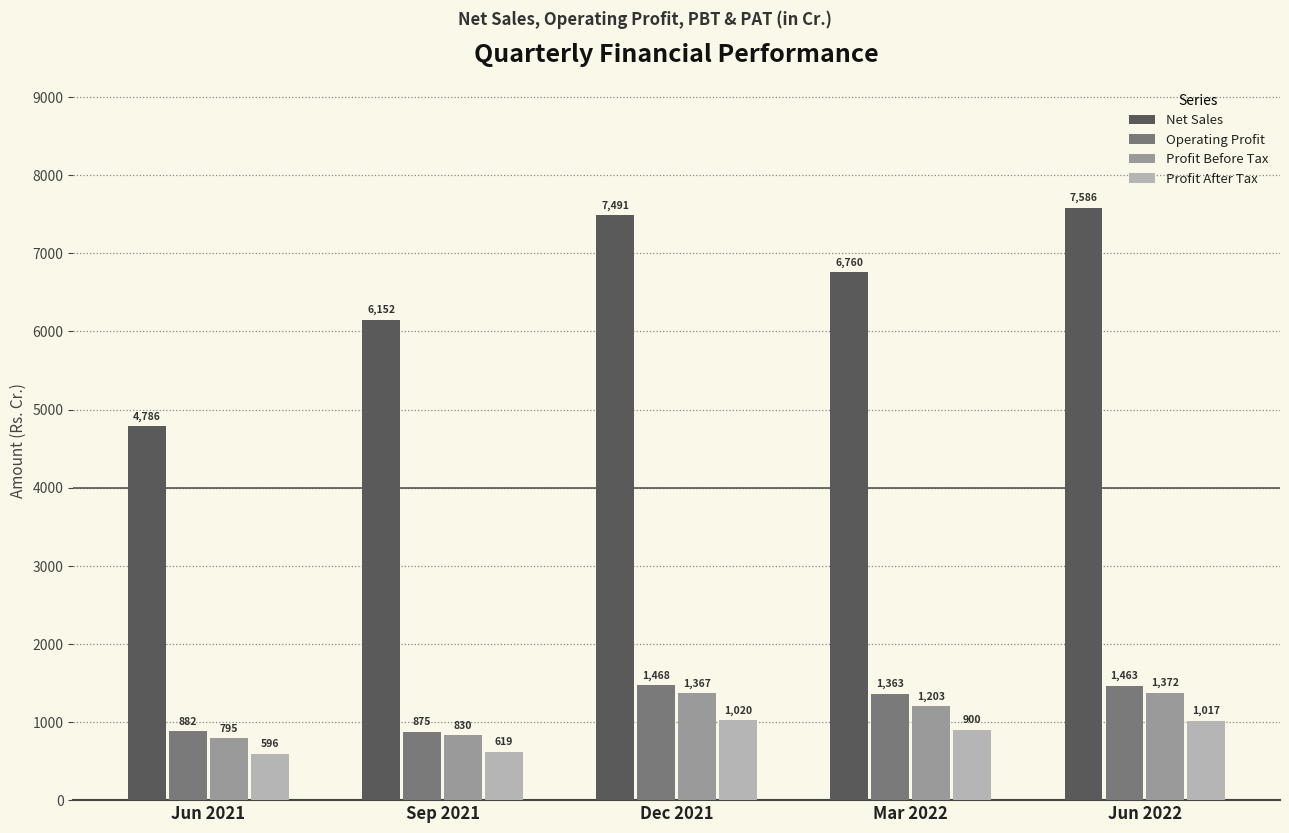

Which category has the lowest value across all series?

Jun 2021